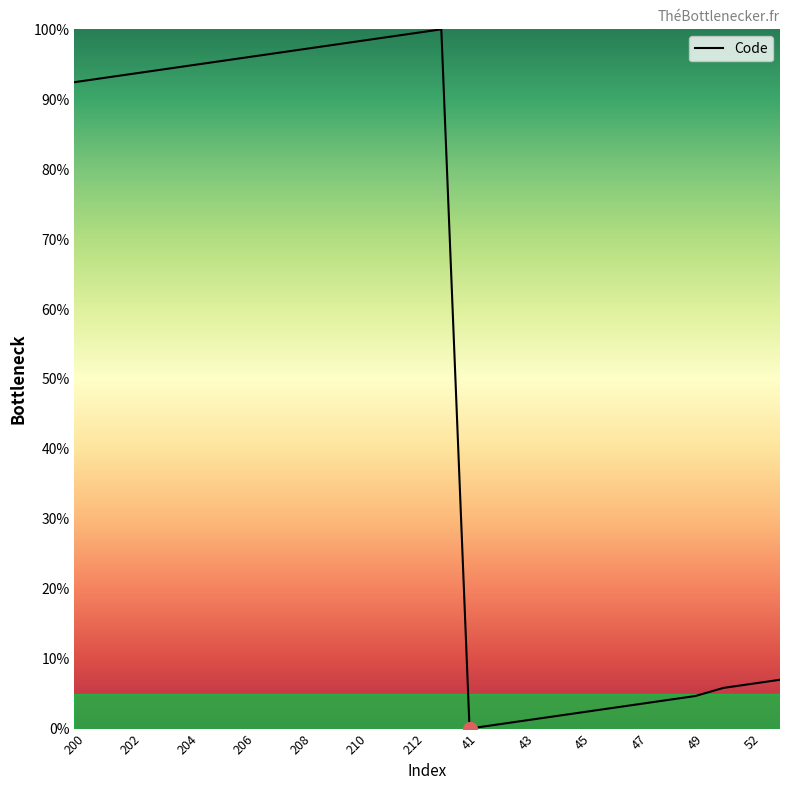

What is the difference between the maximum and minimum values?

100.0